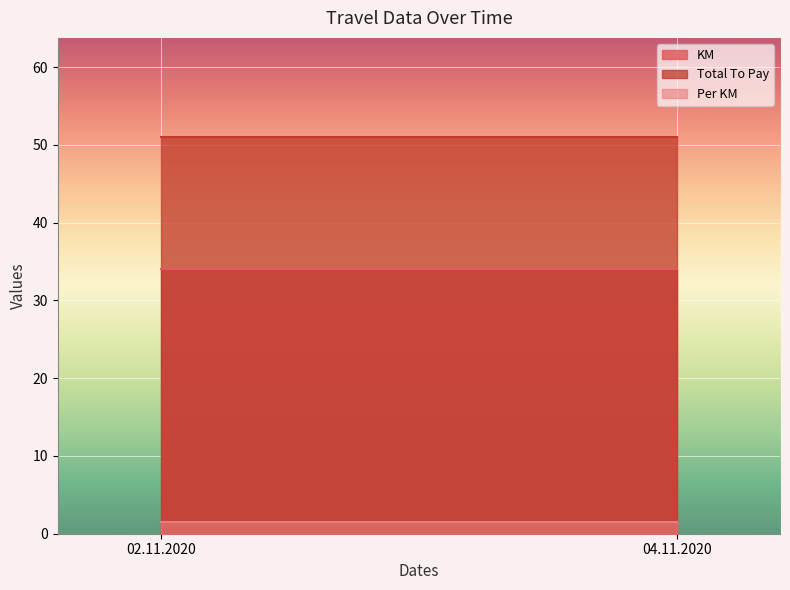

Which series has the largest range (max minus min)?

KM